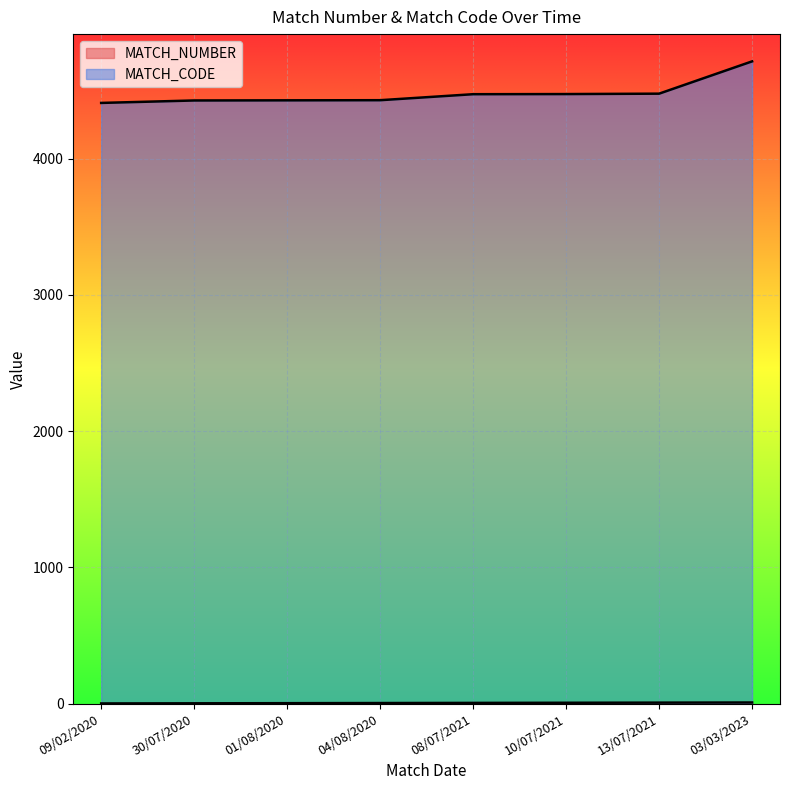

True or false: MATCH_NUMBER has more than 2 interior local peaks.

False